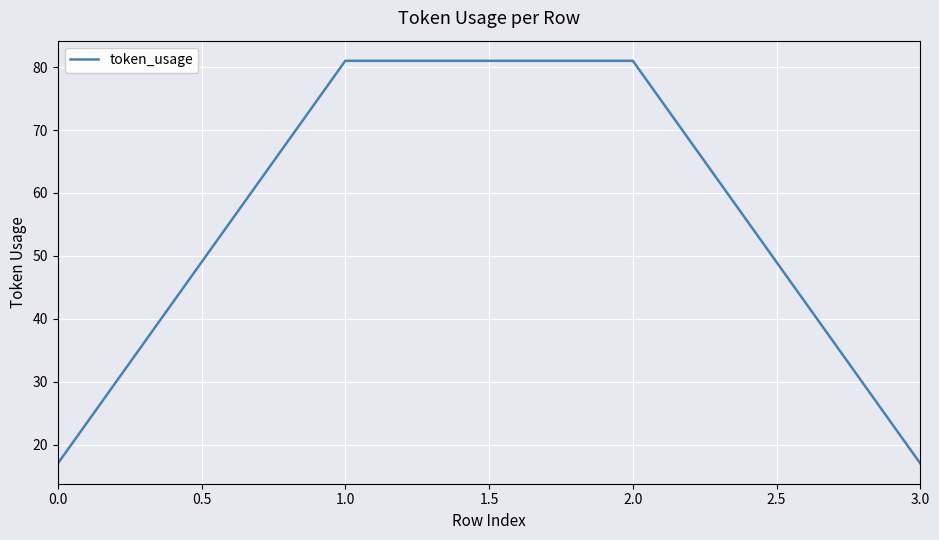

How many lines are shown in the chart?

1